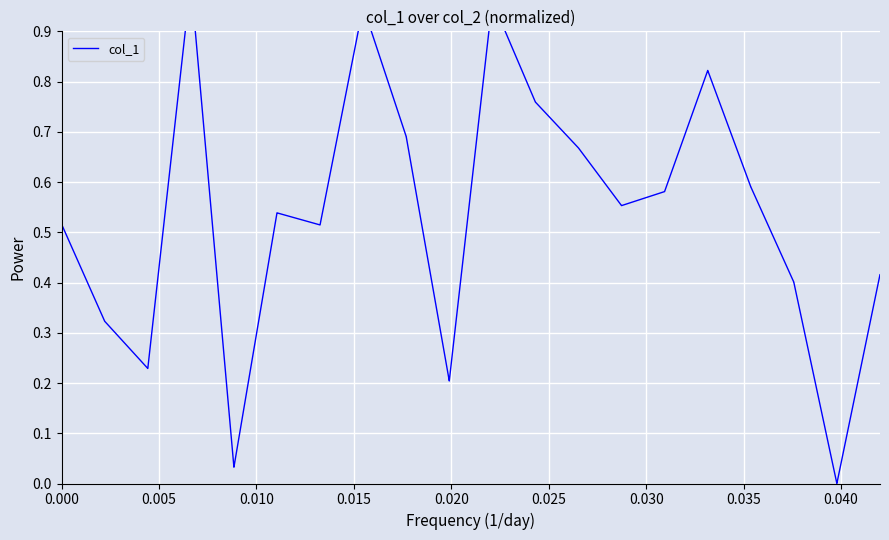

How many series are shown in this chart?

1